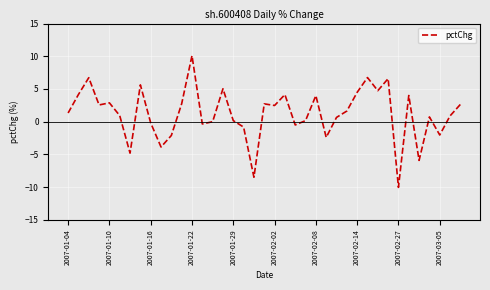

What is the maximum value shown in the chart?

10.1